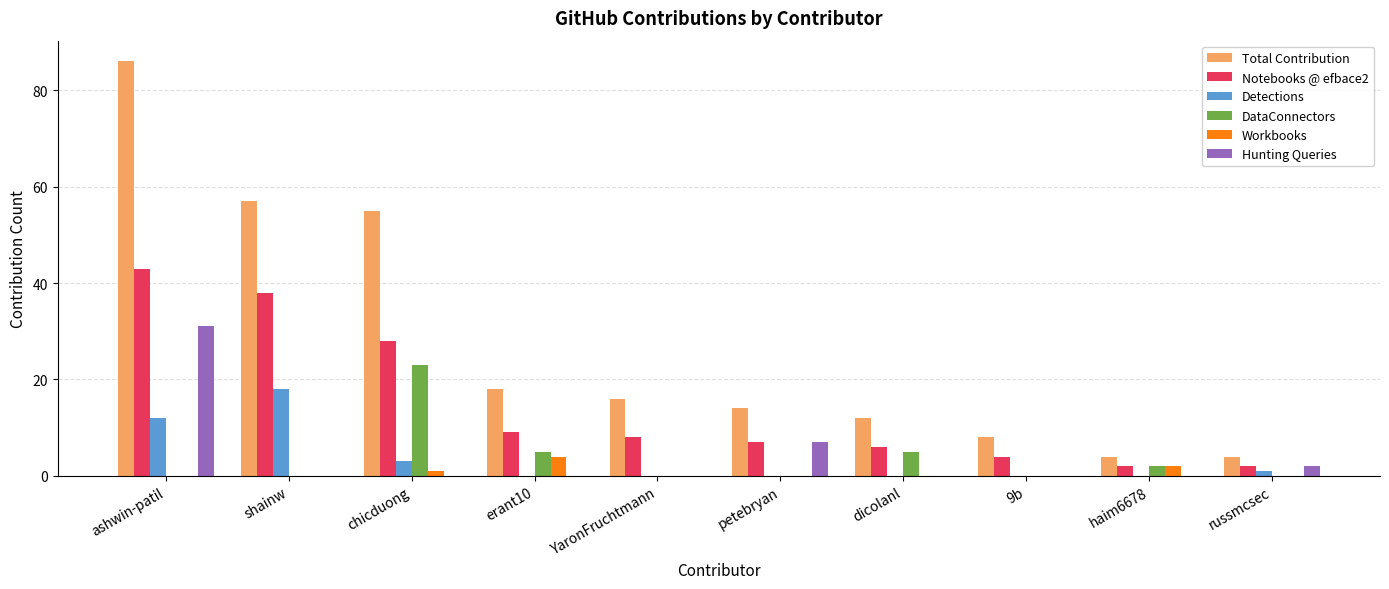

True or false: Hunting Queries has a value of 0 at 9b.

True